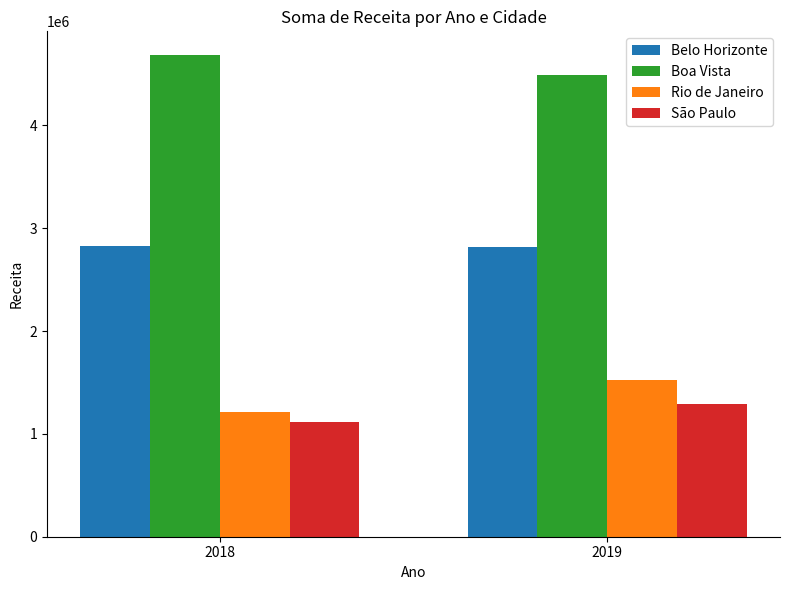

What is the average value of the Rio de Janeiro series?

1368894